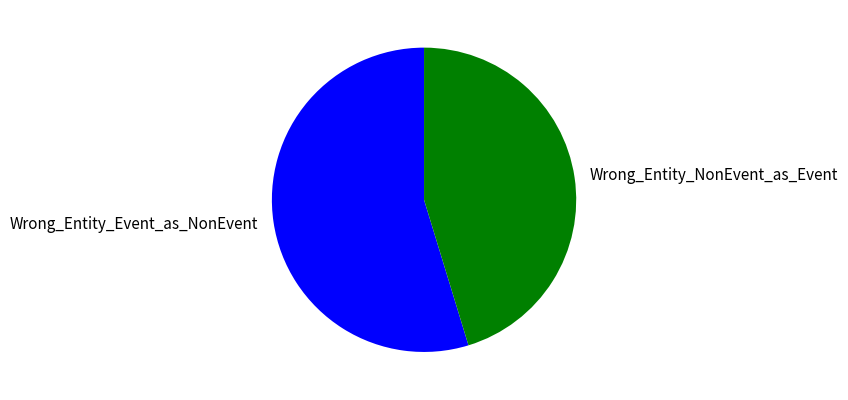

Between Wrong_Entity_Event_as_NonEvent and Wrong_Entity_NonEvent_as_Event, which is larger?

Wrong_Entity_Event_as_NonEvent